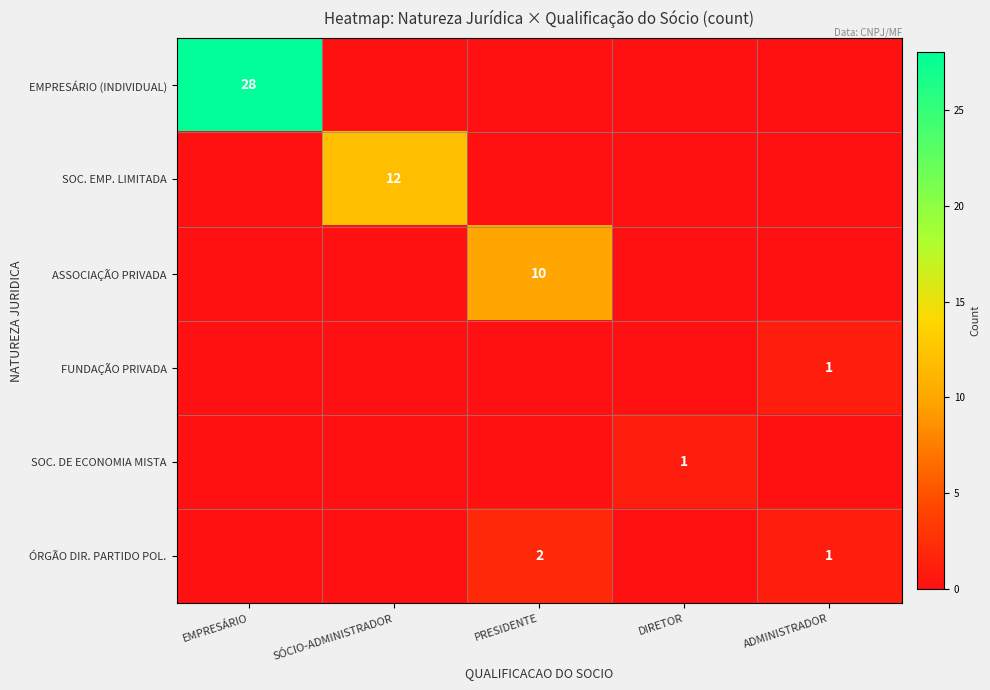

What is the total value across all series at PRESIDENTE?

12